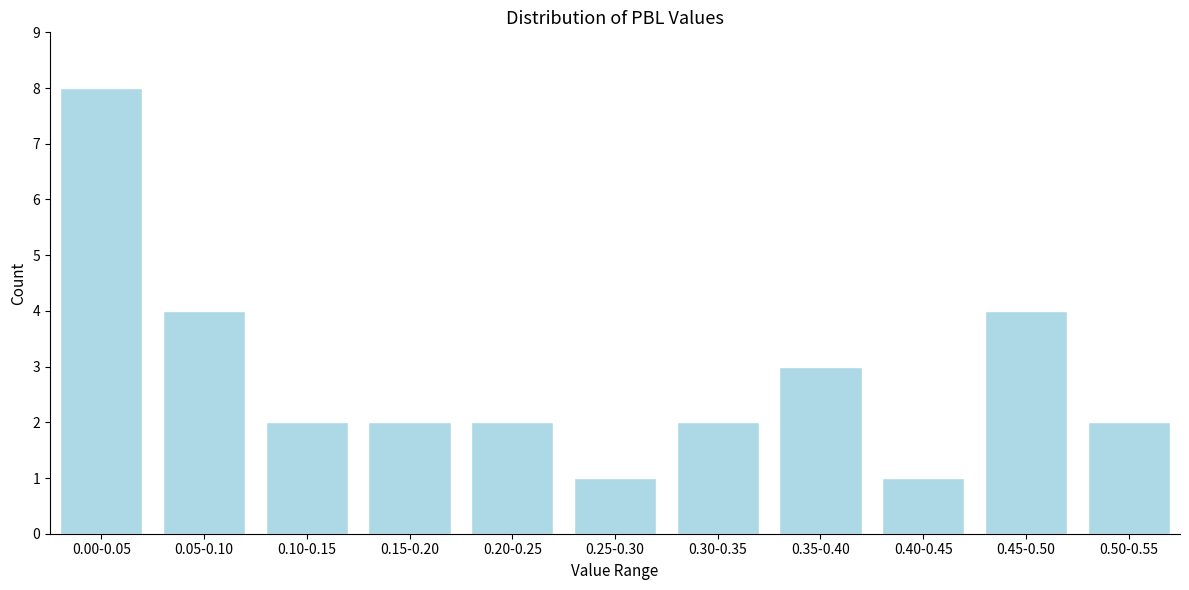

Reading left to right, extract all data points from this chart.

0.00-0.05=8	0.05-0.10=4	0.10-0.15=2	0.15-0.20=2	0.20-0.25=2	0.25-0.30=1	0.30-0.35=2	0.35-0.40=3	0.40-0.45=1	0.45-0.50=4	0.50-0.55=2